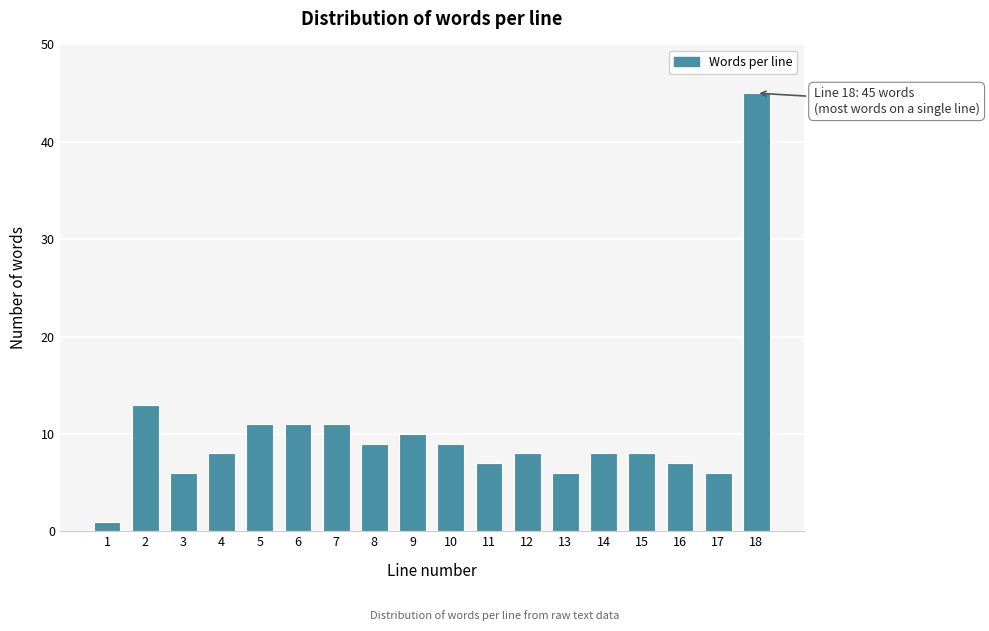

Reading left to right, extract all data points from this chart.

1=1	2=13	3=6	4=8	5=11	6=11	7=11	8=9	9=10	10=9	11=7	12=8	13=6	14=8	15=8	16=7	17=6	18=45